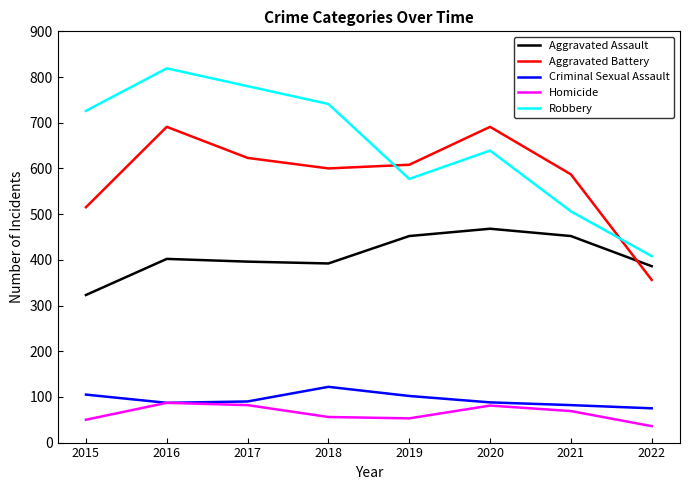

What is the sum of the Aggravated Assault values at 2018 and 2017?

788